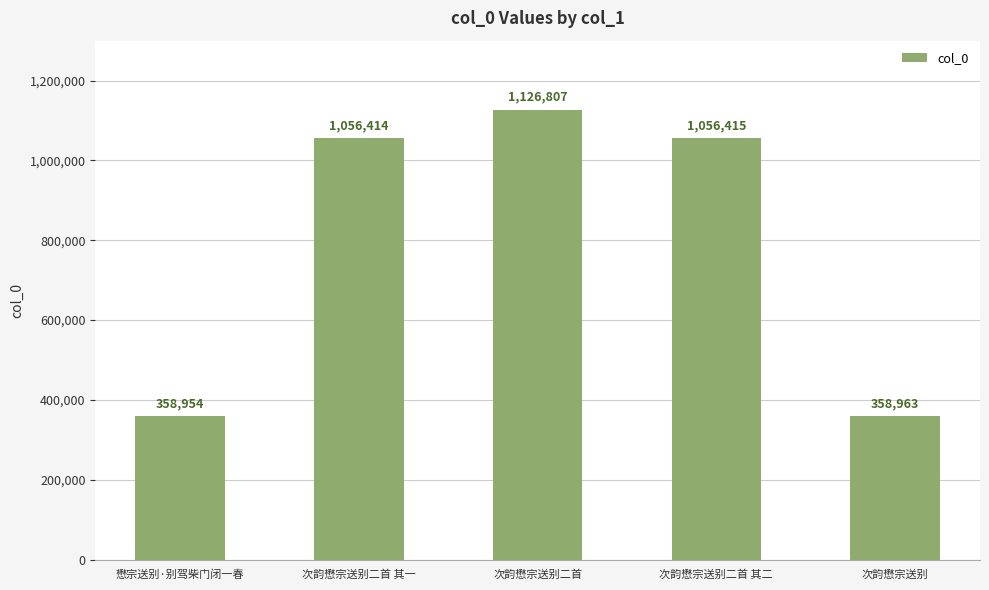

Where is the data nearest to the value 742880?

次韵懋宗送别二首 其一